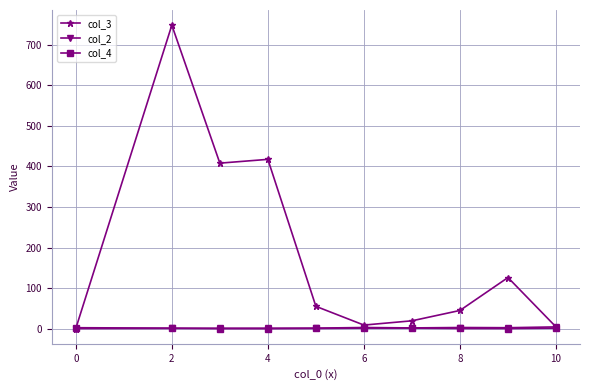

At how many categories does at least one series exceed 224?

3